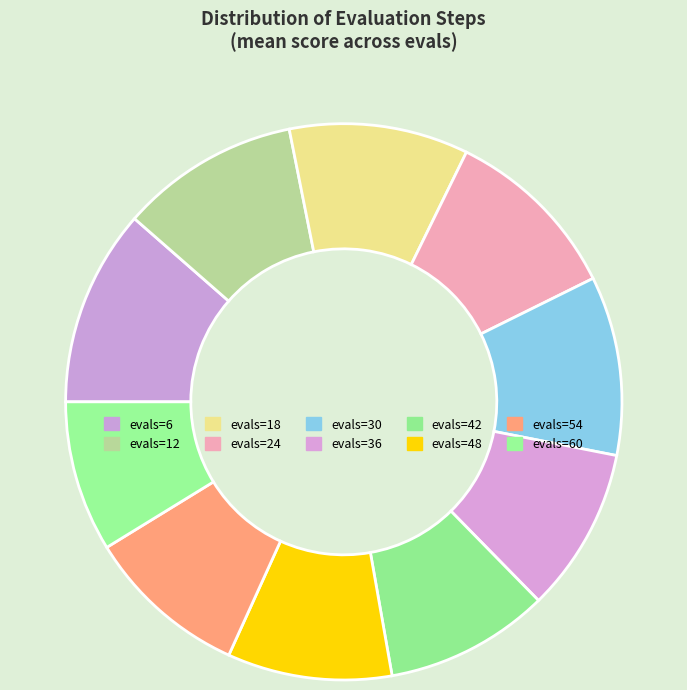

Which slice is the largest?

evals=6